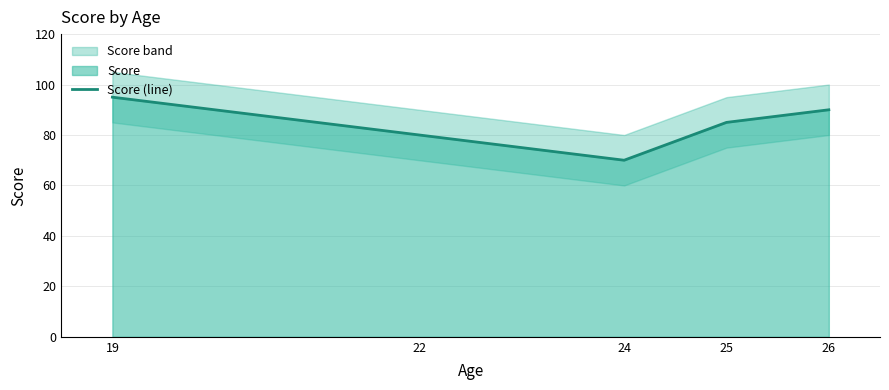

What is the difference between the values at 25 and 19?

10